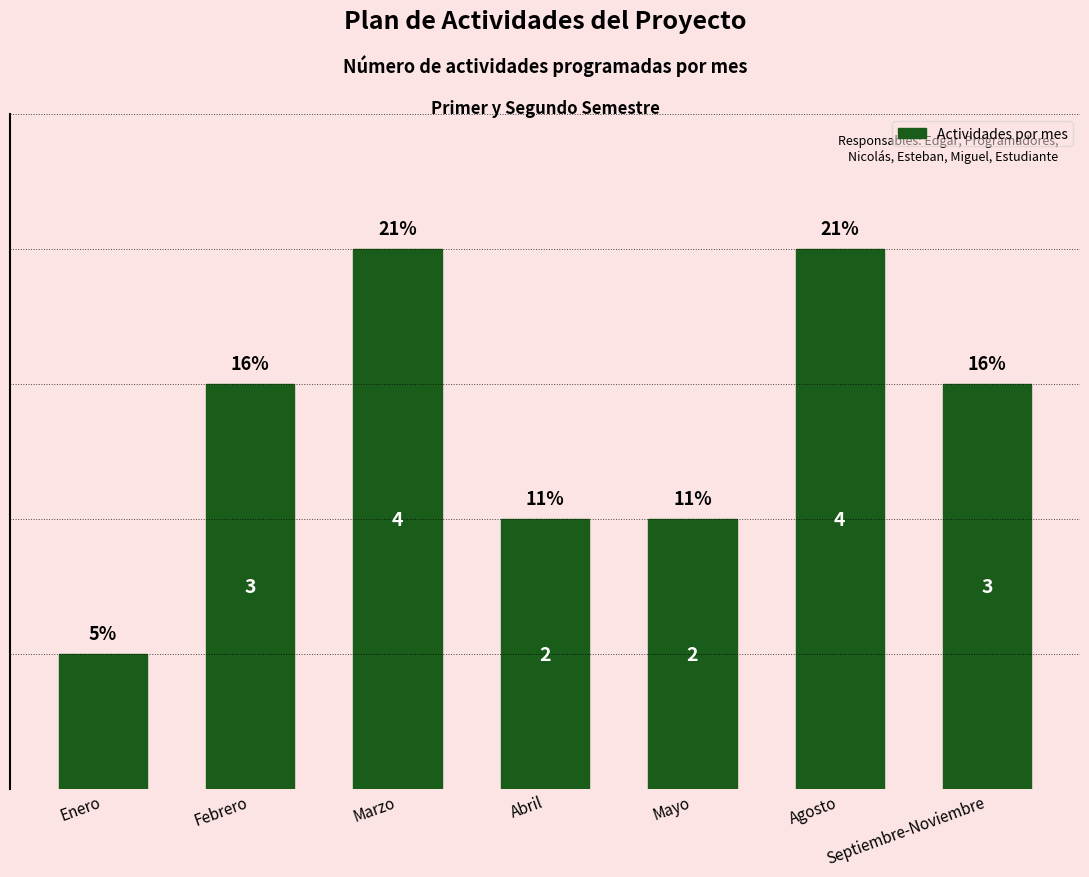

Between Abril and Febrero, which is larger?

Febrero